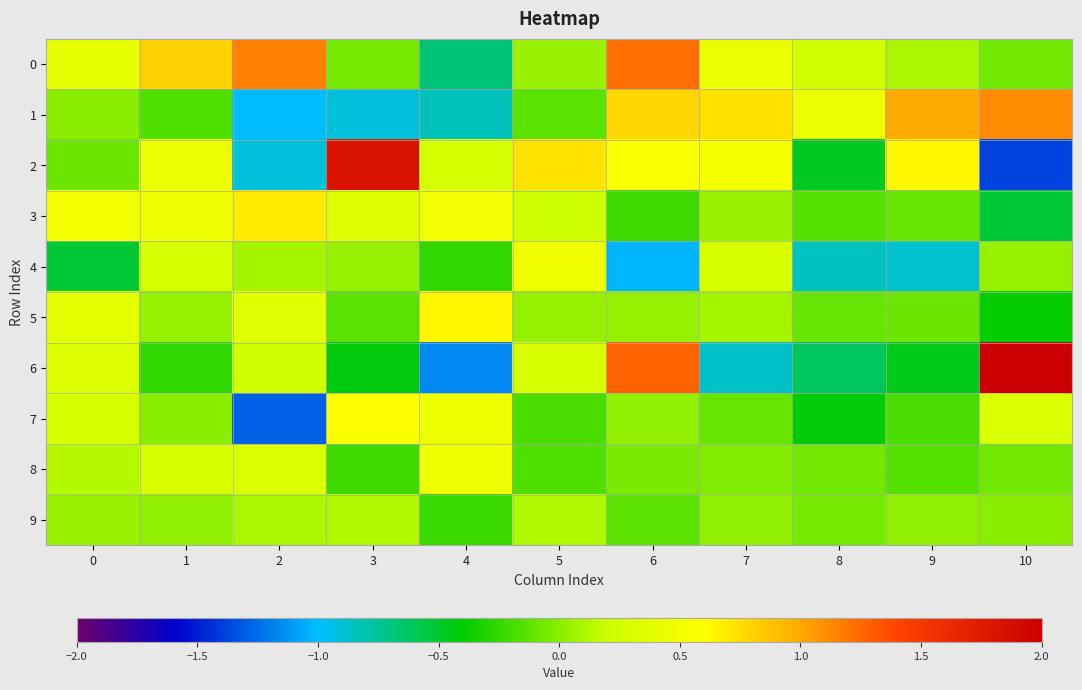

What is the spread (max minus min) of values at 6?

2.3